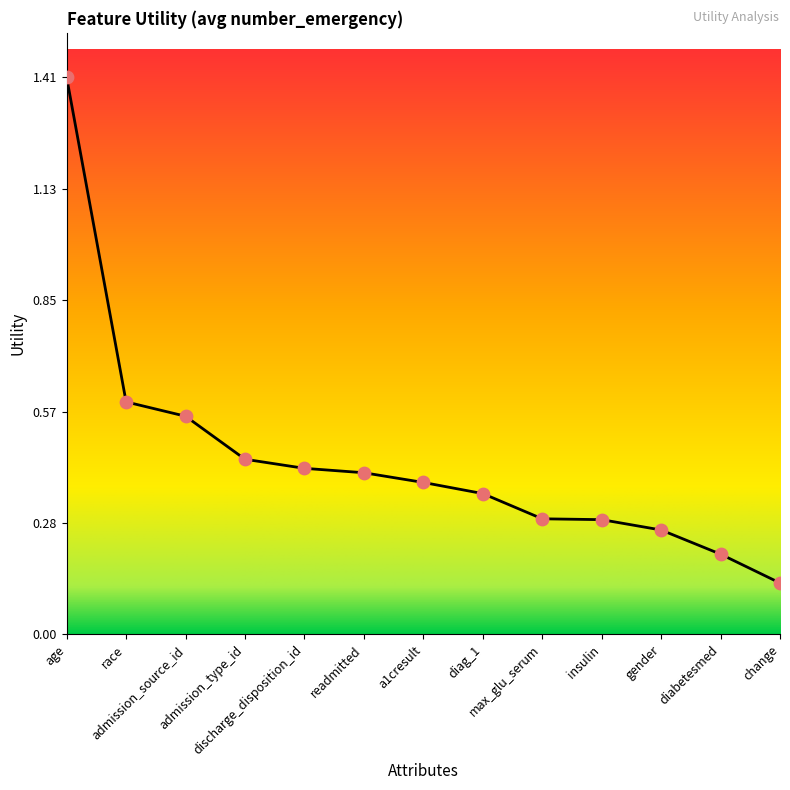

What is the change in value from race to readmitted?

-0.2